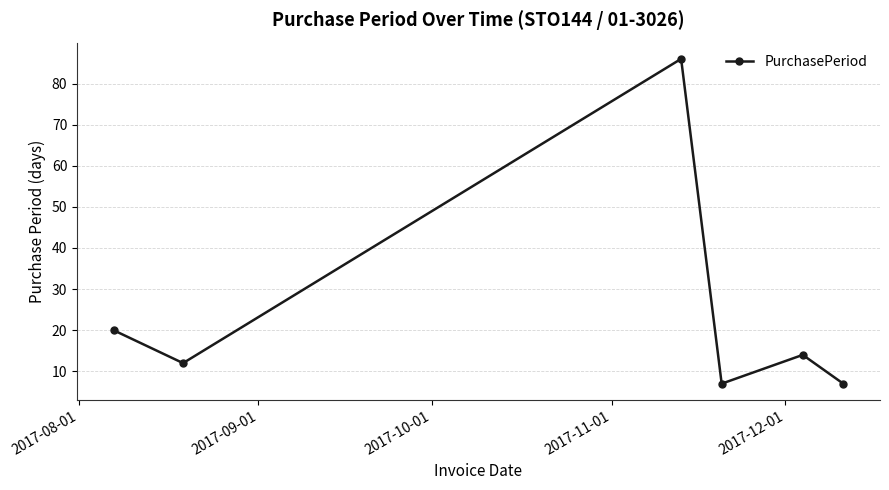

What is the difference between the maximum and minimum values?

79